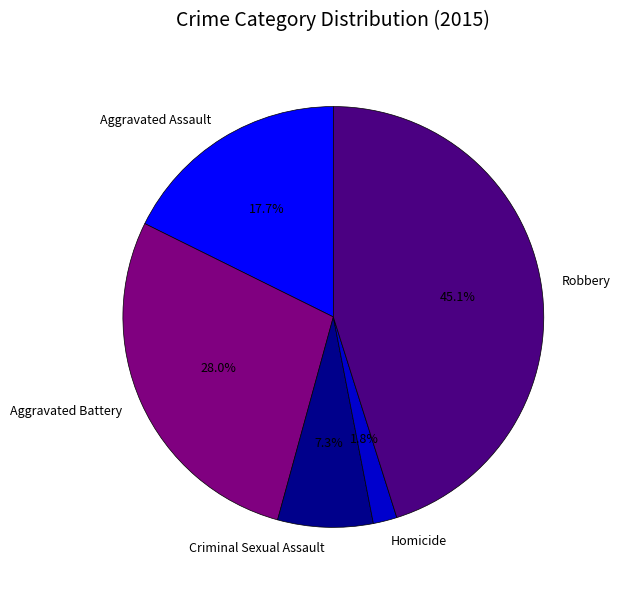

To the nearest percent, what is the average slice percentage?

20%